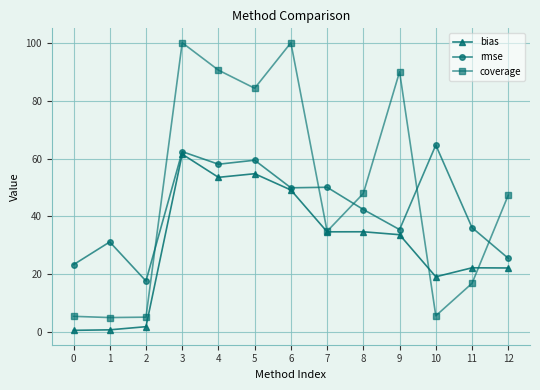

True or false: coverage has more than 2 interior local peaks.

True